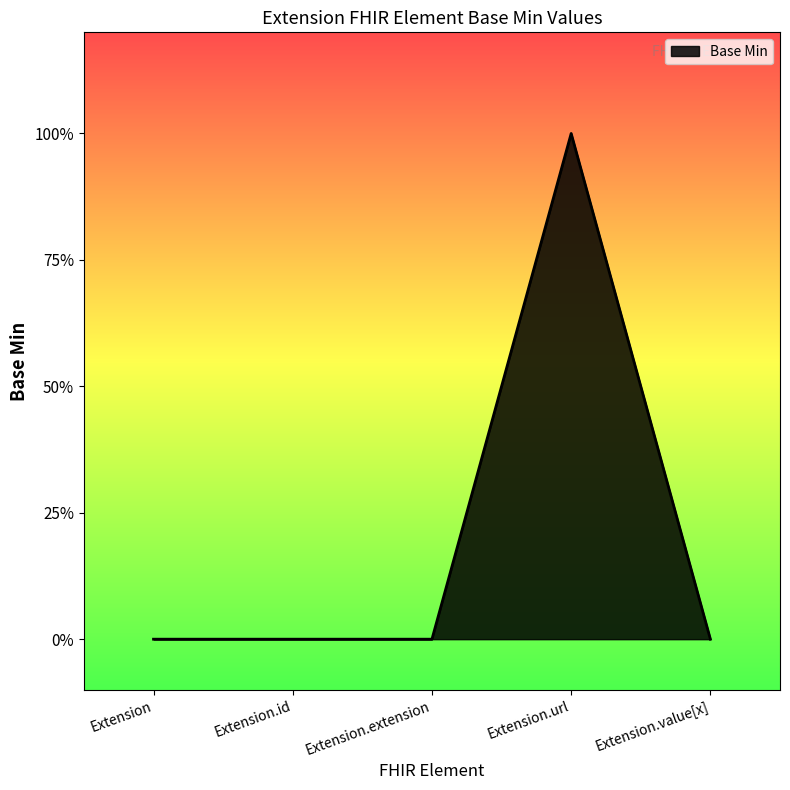

Does the chart have visible grid lines?

No